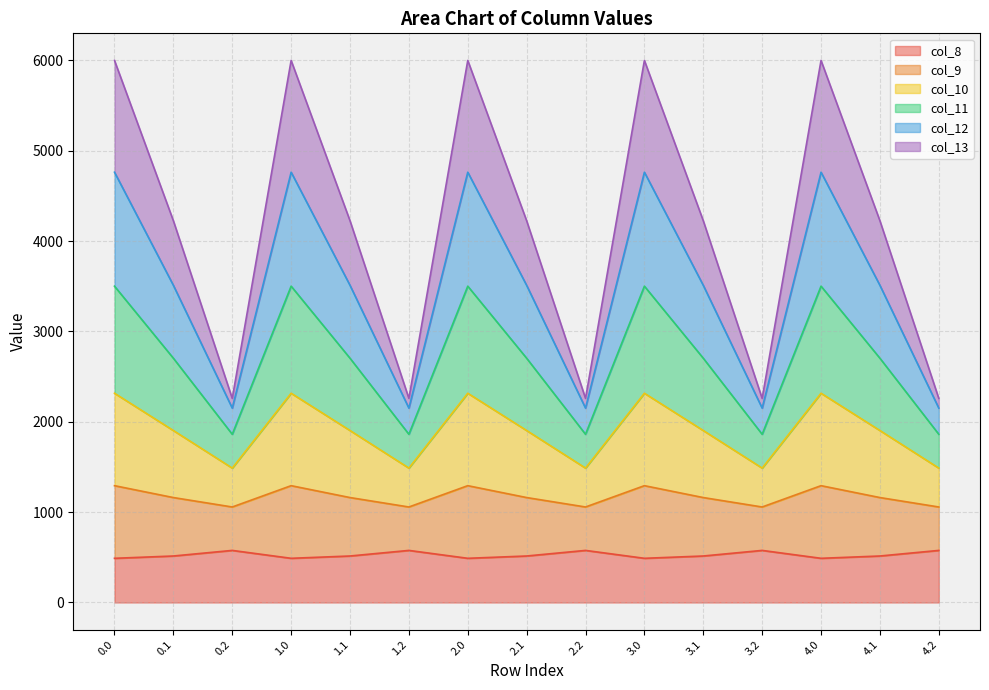

What is the average value of the col_8 series?

526.9